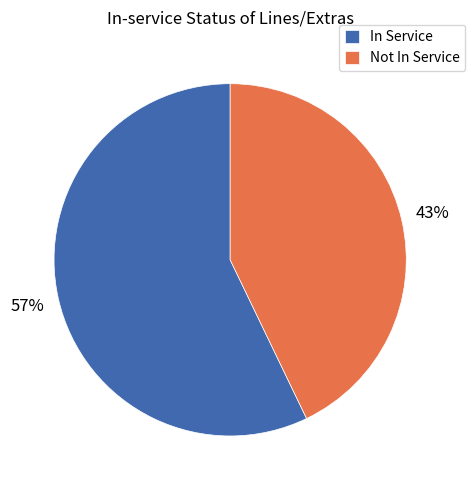

What is the majority slice?

In Service